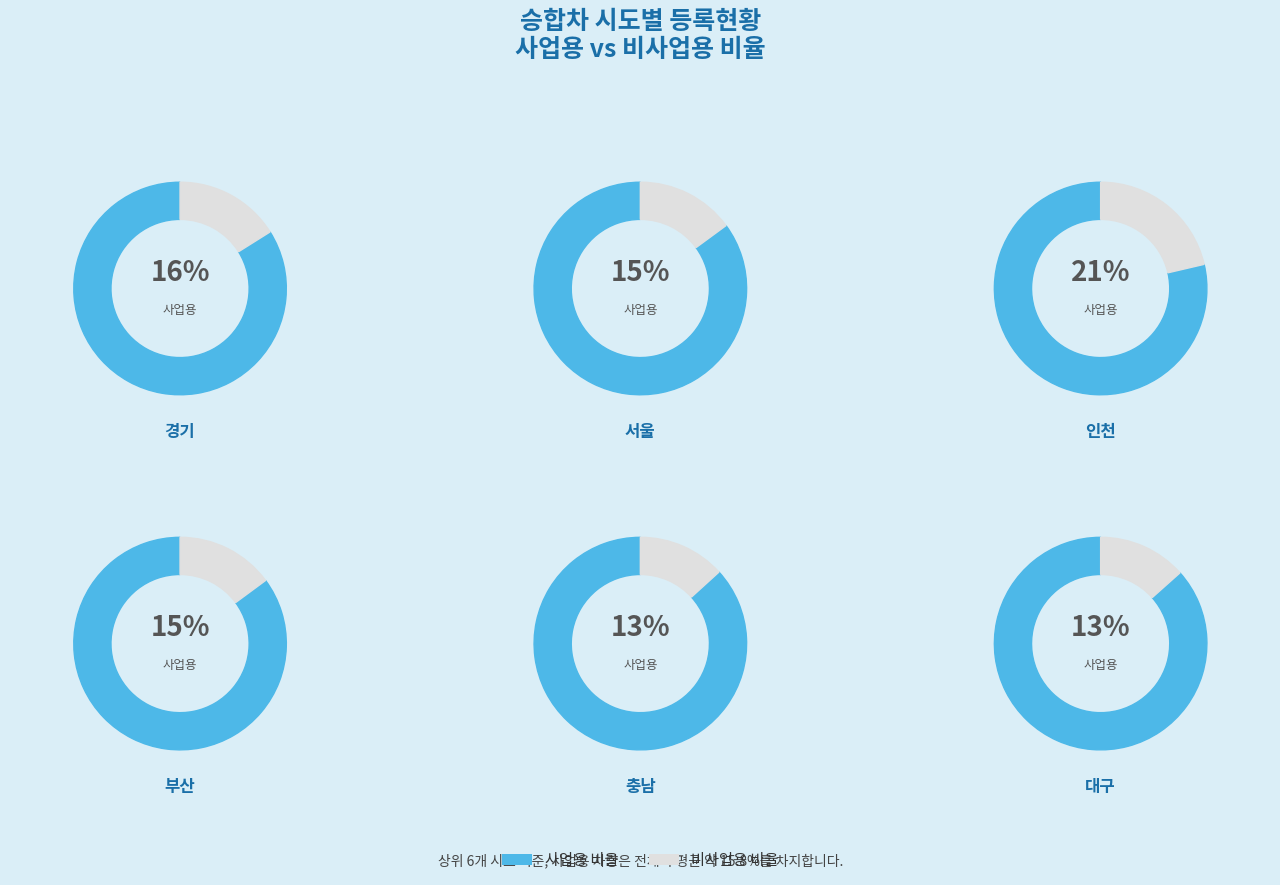

Is it true that 대구 is 18% of the pie?

False